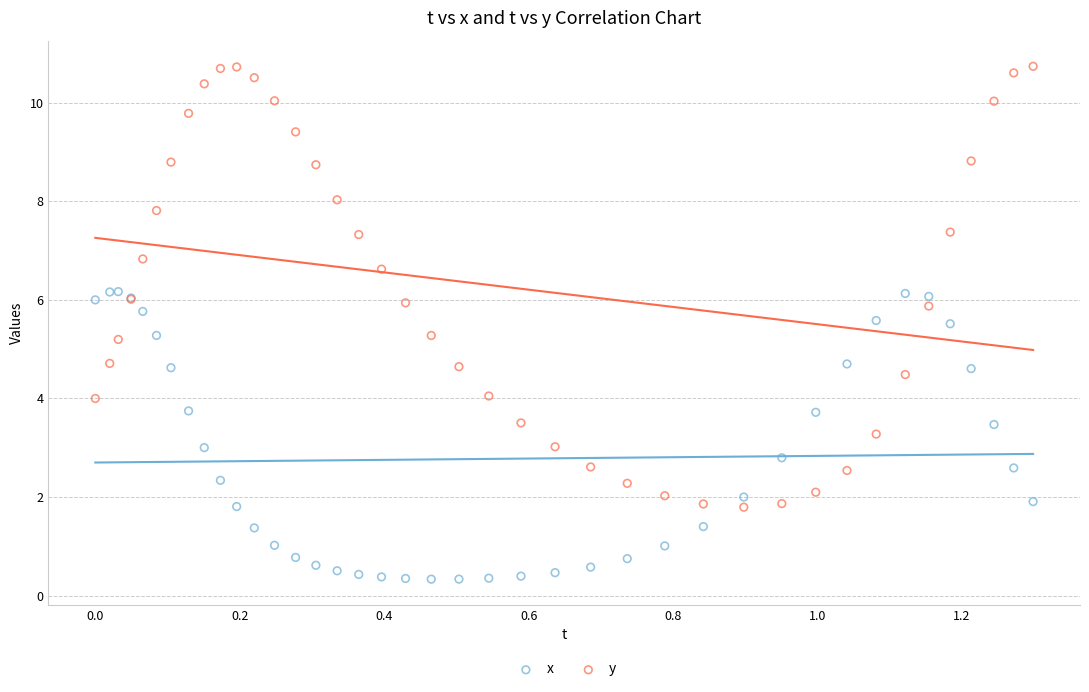

Which series reaches the minimum Y coordinate?

x